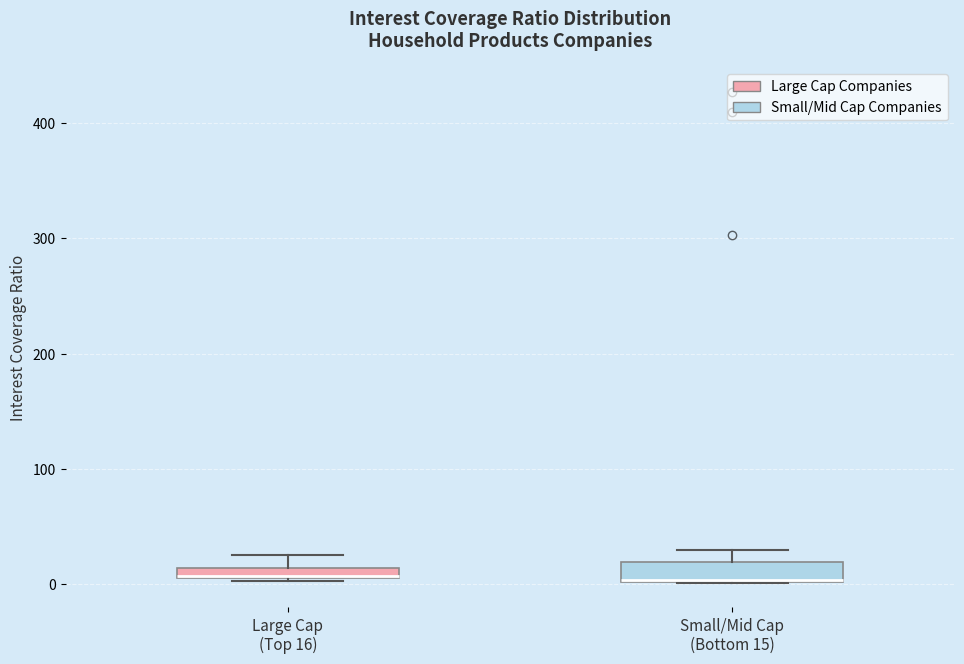

Where is the lower edge of the box for Small/Mid Cap (Bottom 15) on the y-axis? The values are not printed on the chart, so give them approximately, as read against the axis.

0